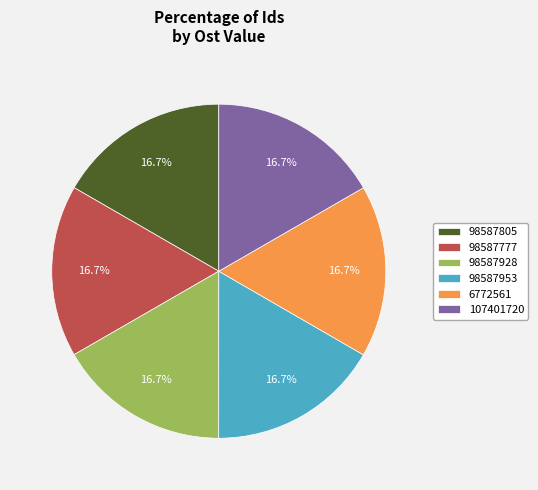

What portion of the pie excludes 107401720?

83.3%